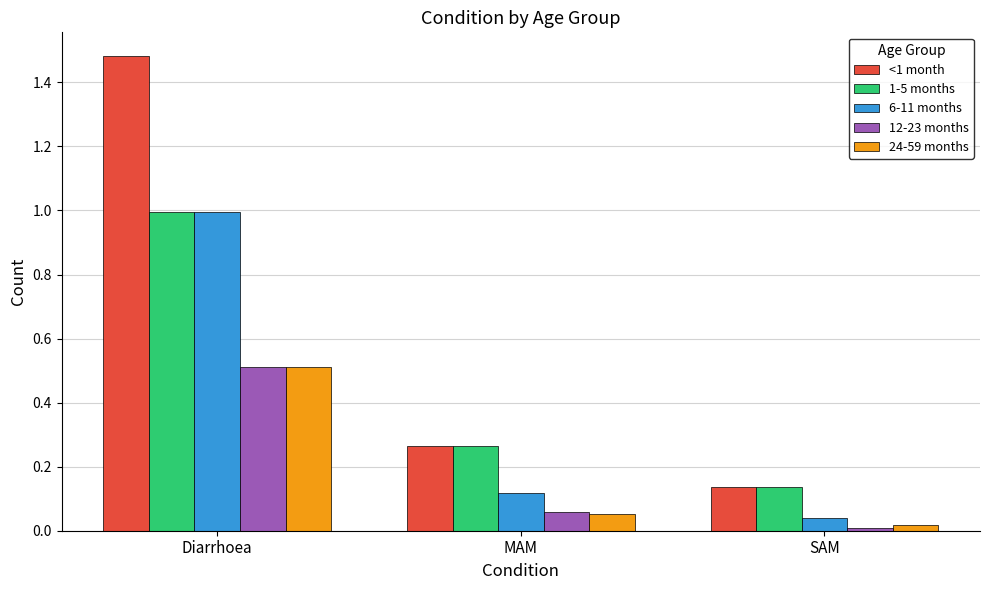

Which series has the largest range (max minus min)?

<1 month